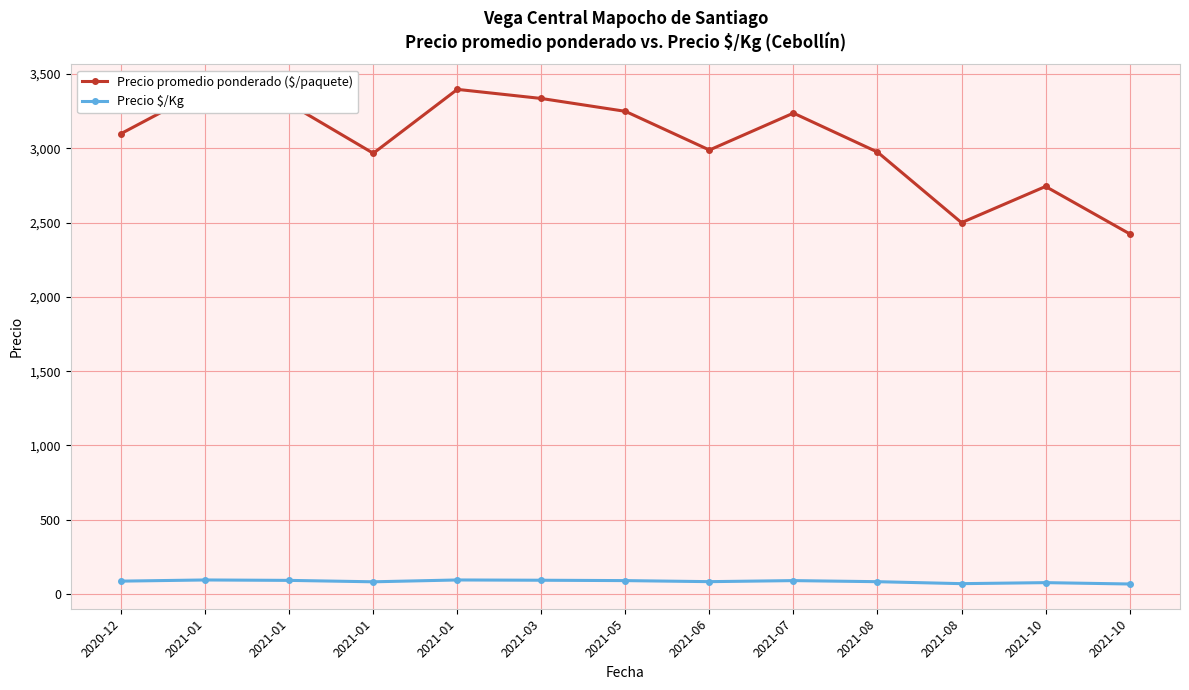

At how many categories does at least one series exceed 2400?

13